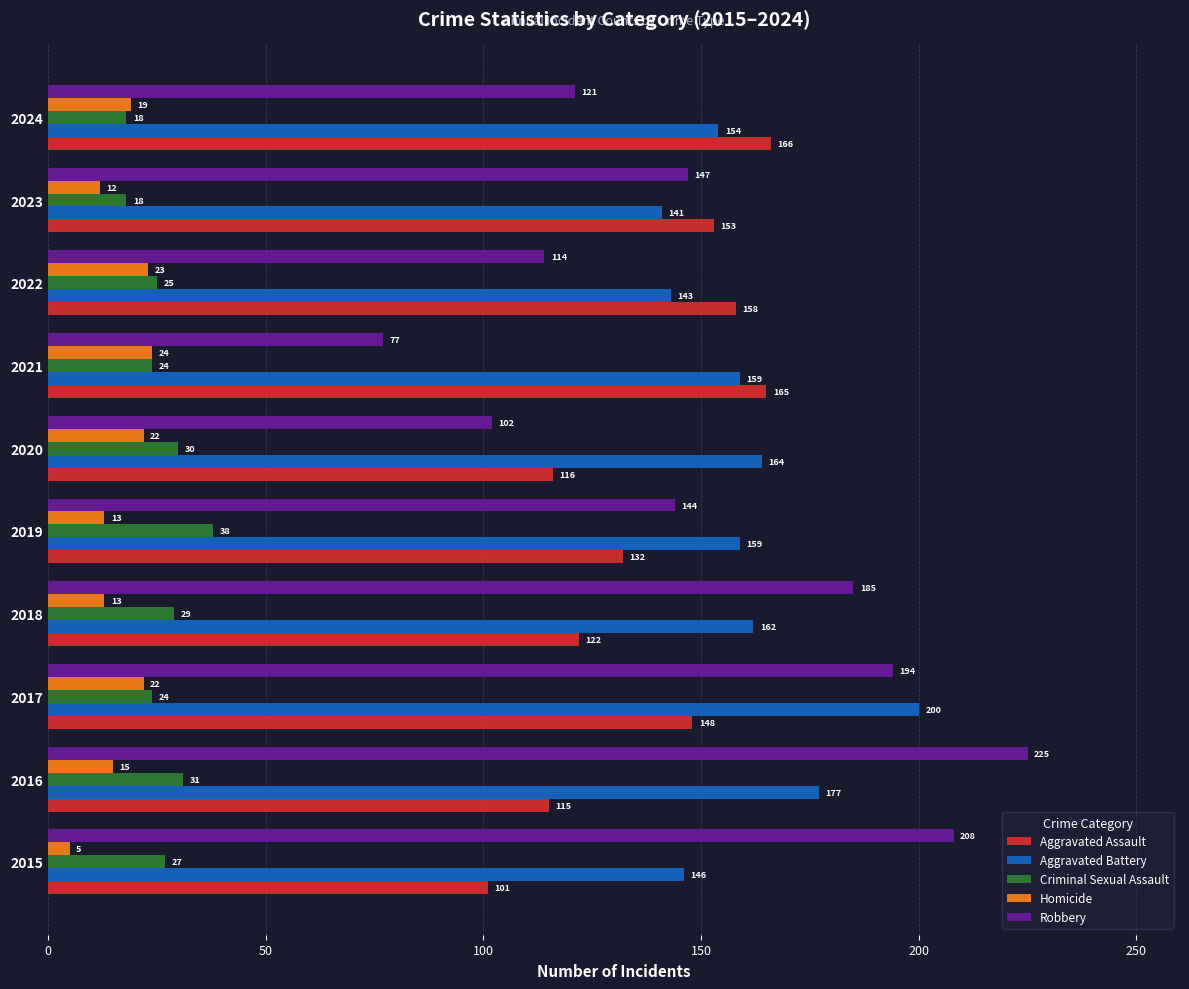

What is the total value across all series at 2017?

588